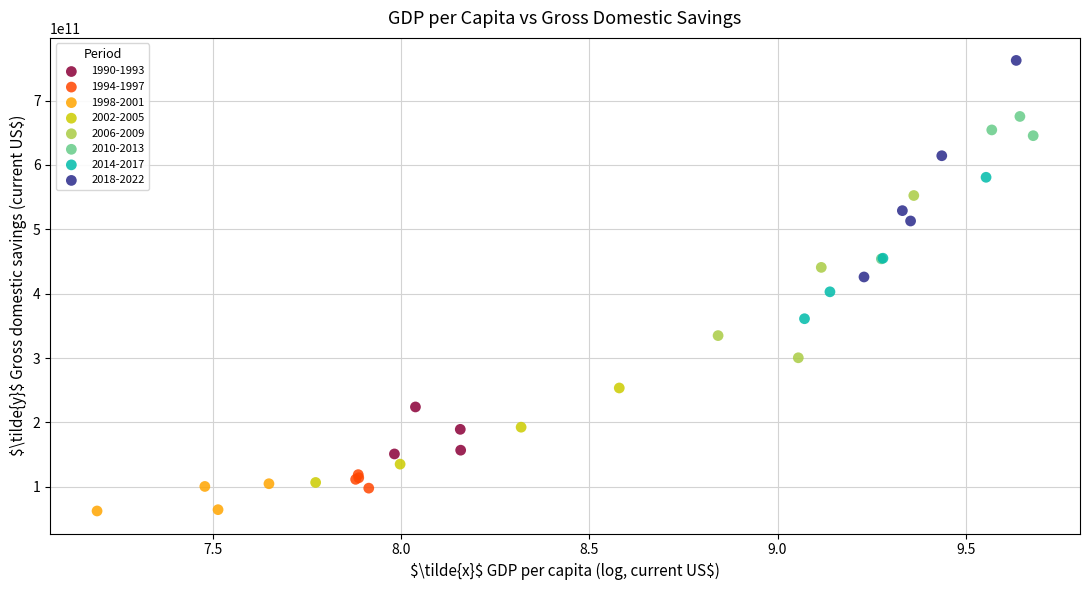

Which series reaches the maximum Y coordinate?

2018-2022